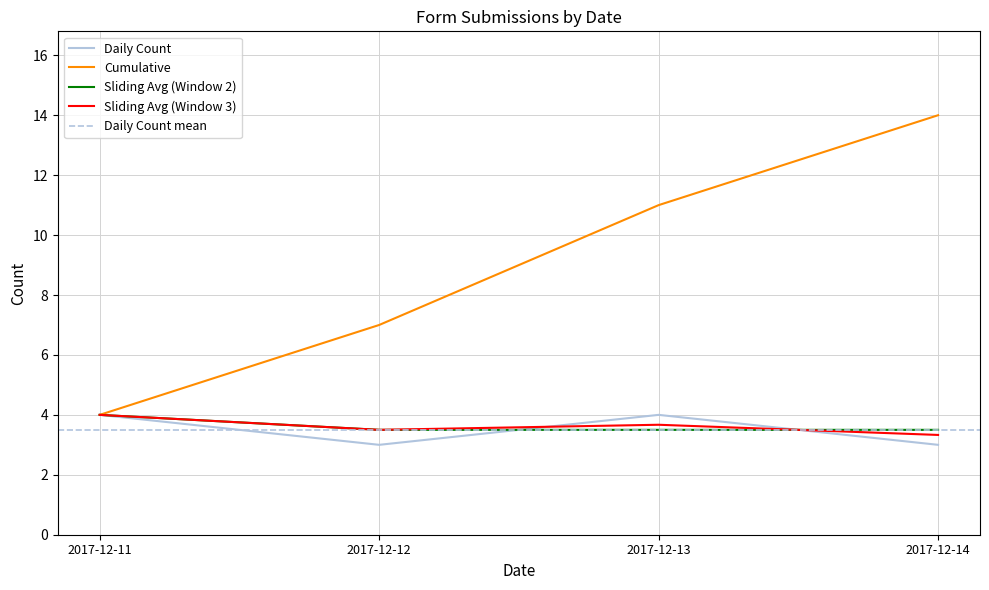

Where do Daily Count and Sliding Avg (Window 2) first cross each other?

2017-12-12 and 2017-12-13